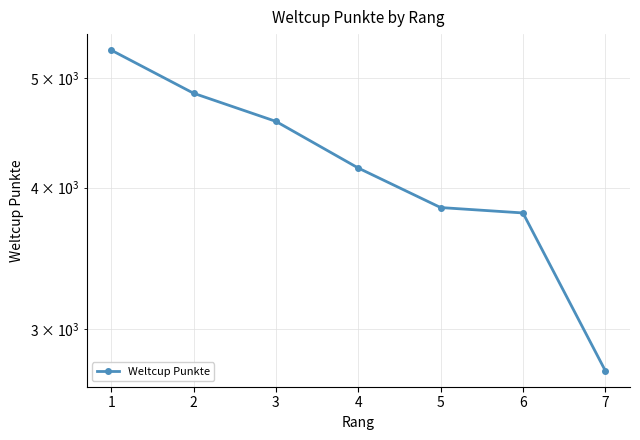

What is the value of the 4th point from the left?

4163